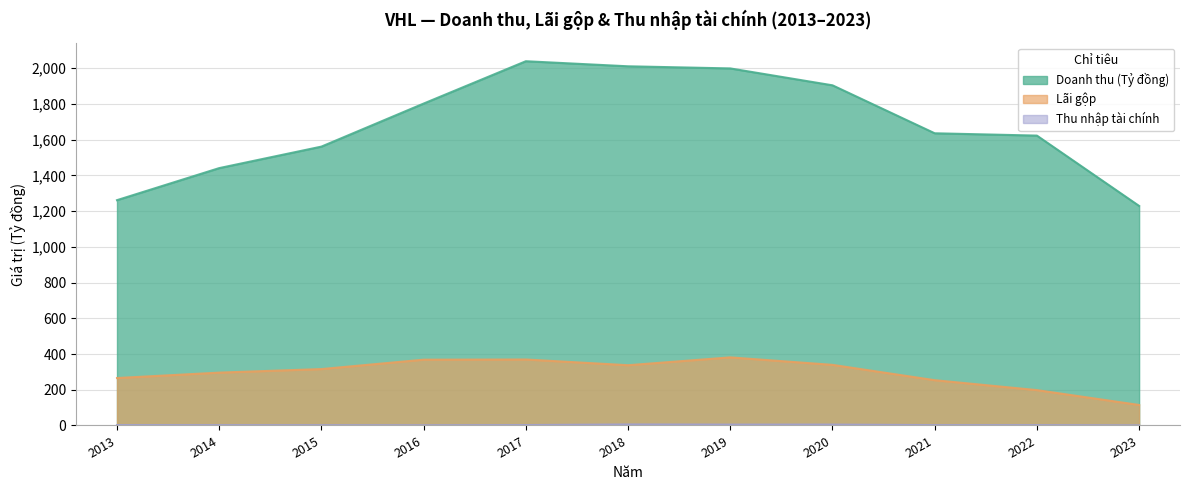

Reading left to right, list all the values displayed in this chart.

Doanh thu (Tỷ đồng): 2013=1261.6	2014=1441.1	2015=1561.5	2016=1802.5	2017=2039.6	2018=2011.2	2019=1999.3	2020=1904.7	2021=1636.1	2022=1623.1	2023=1229.3
Lãi gộp: 2013=265.6	2014=295.9	2015=315.8	2016=368.3	2017=369.4	2018=337.3	2019=381.2	2020=339.4	2021=253.5	2022=198.0	2023=114.8
Thu nhập tài chính: 2013=2.3	2014=1.9	2015=1.8	2016=1.3	2017=2.3	2018=5.7	2019=4.8	2020=4.9	2021=2.0	2022=2.0	2023=0.8